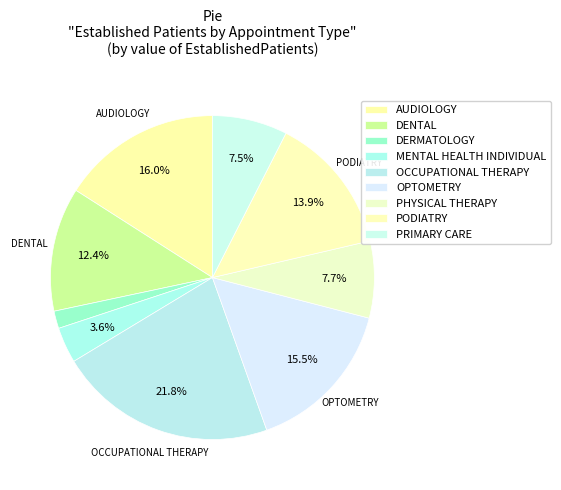

Does any single category account for the majority?

No